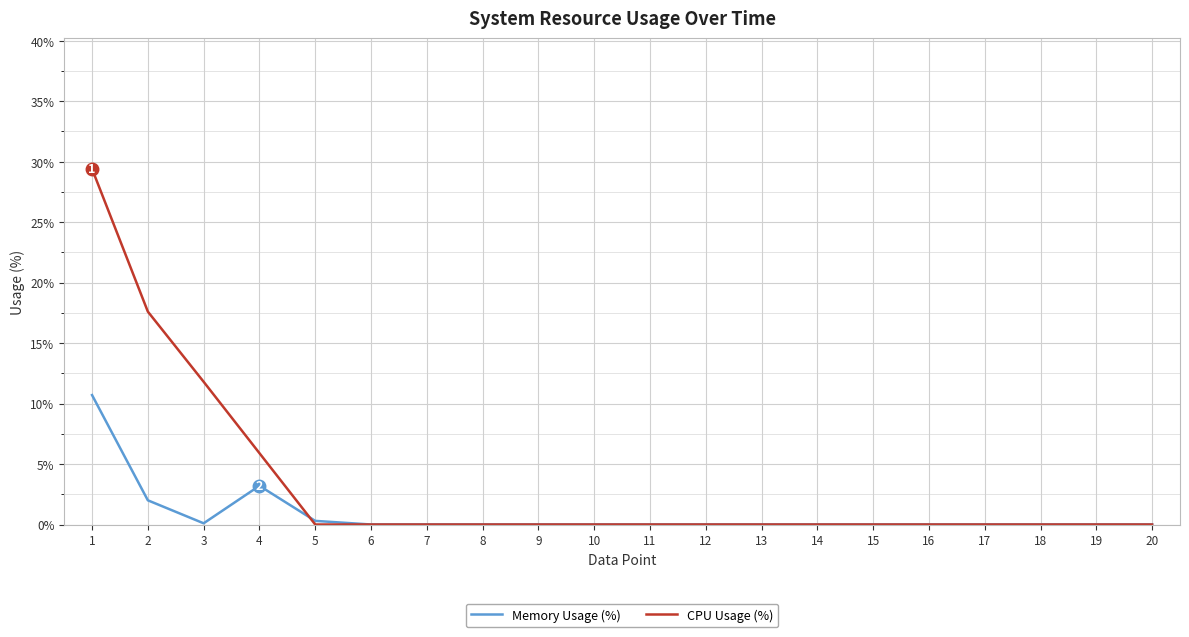

Between 3 and 11, which series saw the biggest shift?

CPU Usage (%)